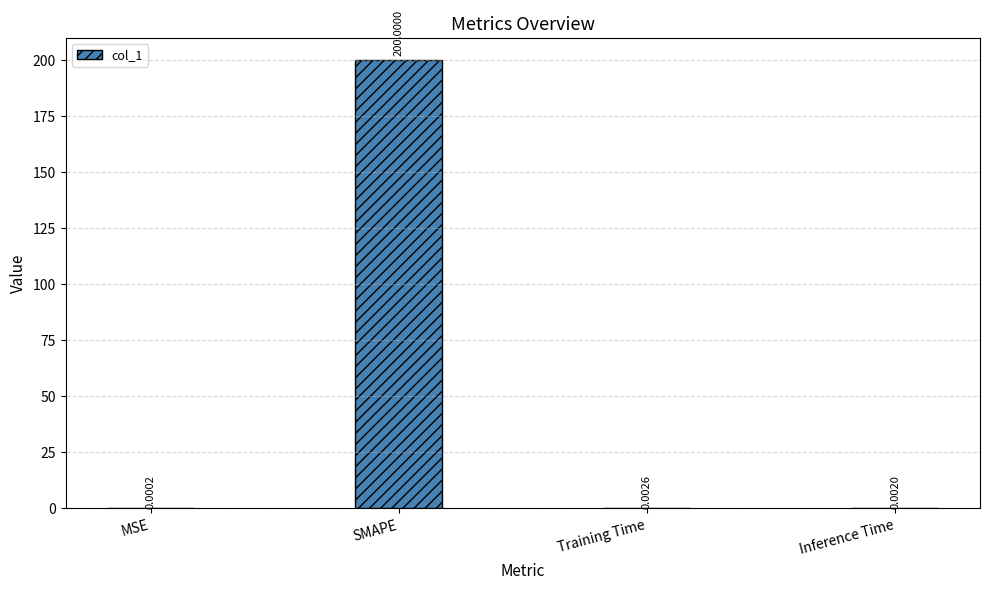

At which label is the value closest to 100?

Training Time